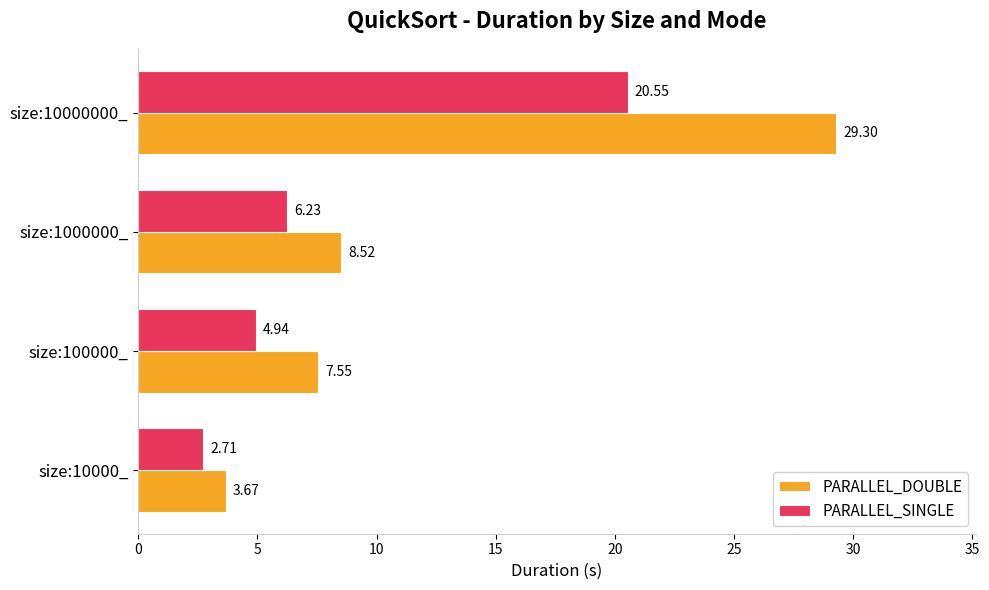

Rank the categories by PARALLEL_SINGLE value from highest to lowest.

size:10000000_, size:1000000_, size:100000_, size:10000_